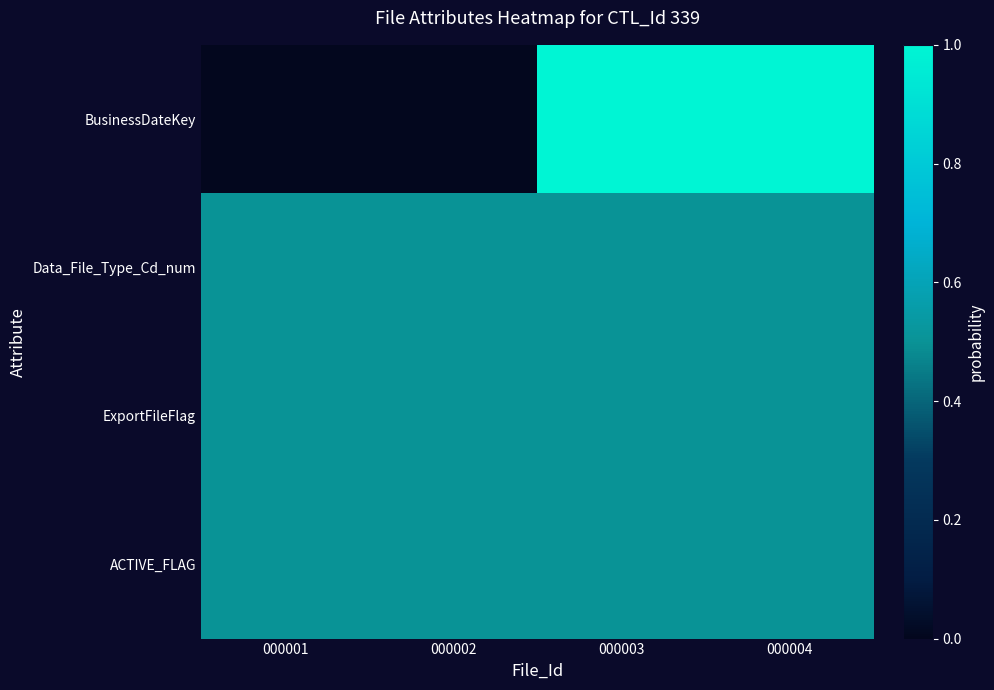

At how many categories does at least one series exceed 0?

4